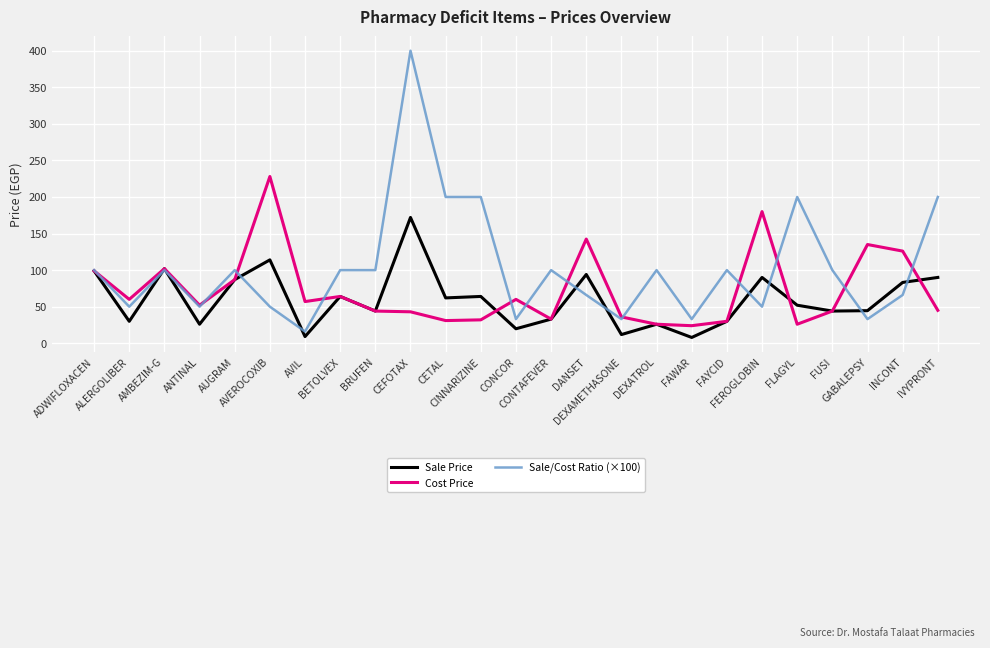

At which category is the sum across all series the highest?

CEFOTAX